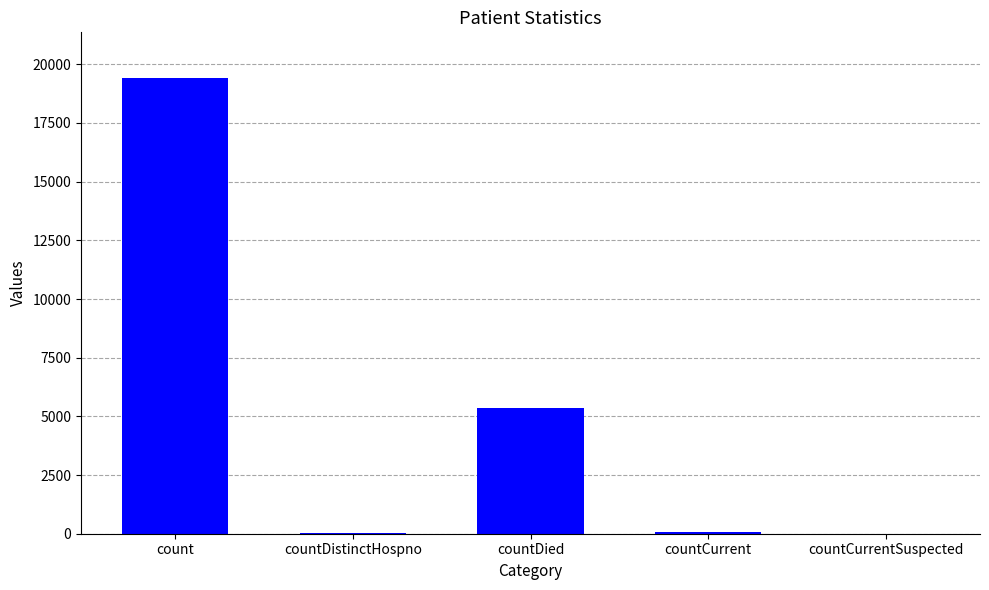

What is the ratio of the value at countDied to the value at count?

0.3